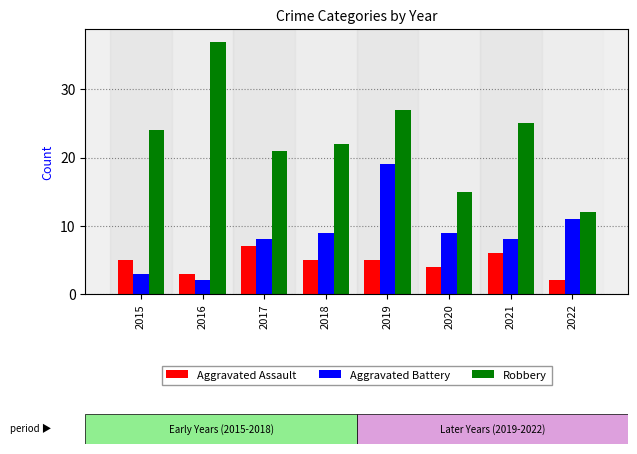

Which series changed the most between 2015 and 2018?

Aggravated Battery